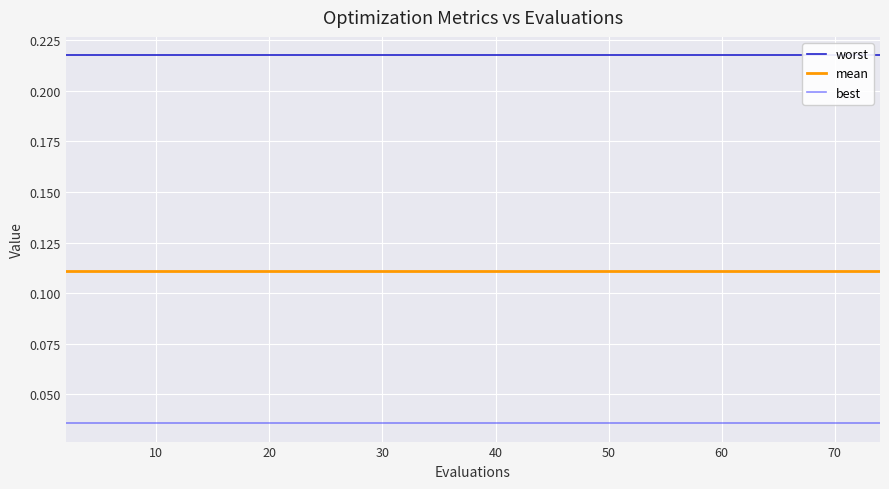

The value of best at 30 is 0.1. True or false?

False